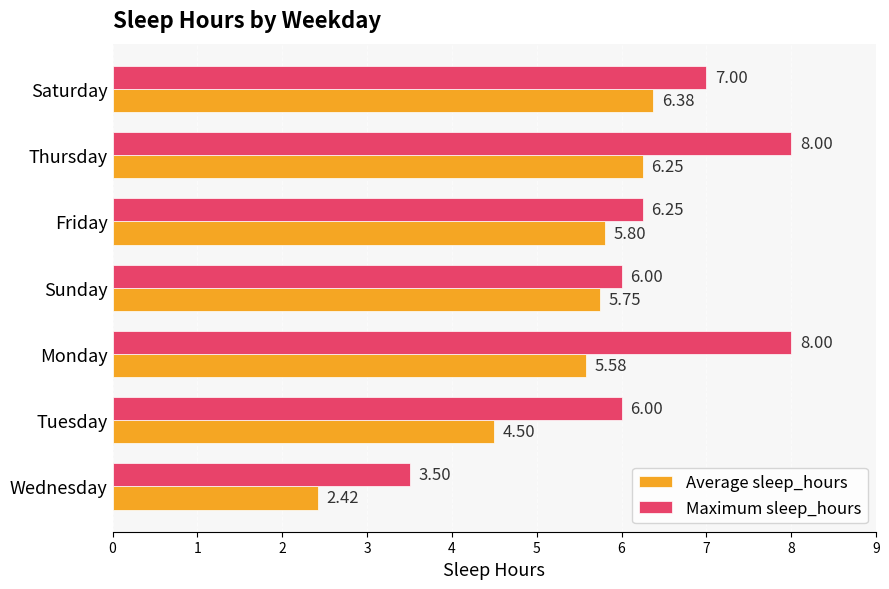

What is the highest value of the Average sleep_hours series?

6.4